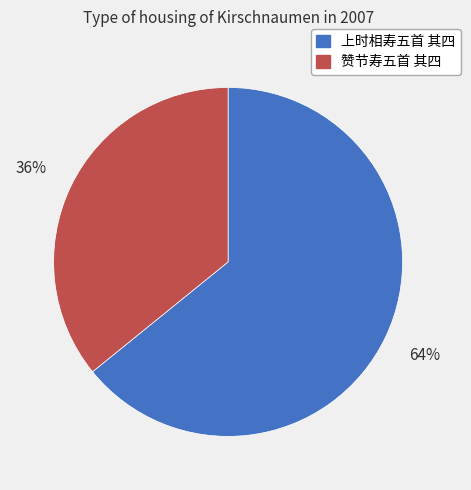

Rank the categories by value from lowest to highest.

赞节寿五首 其四, 上时相寿五首 其四